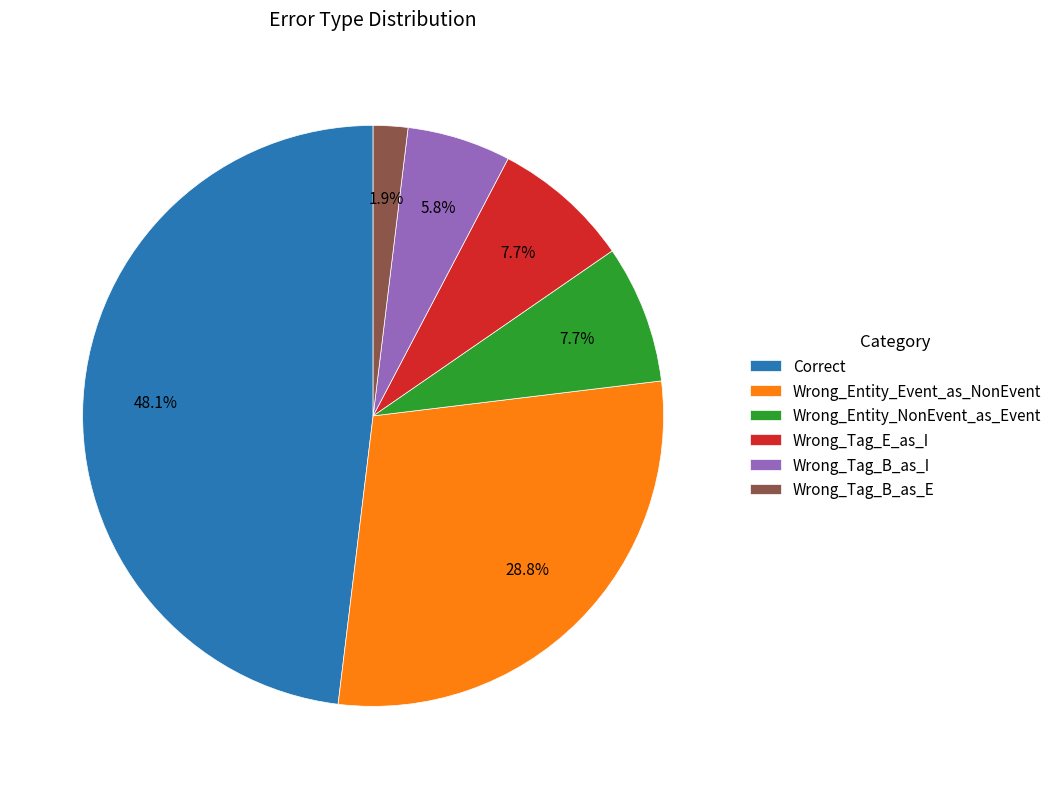

Do Wrong_Entity_Event_as_NonEvent and Wrong_Tag_B_as_E together represent more than half of the pie?

No